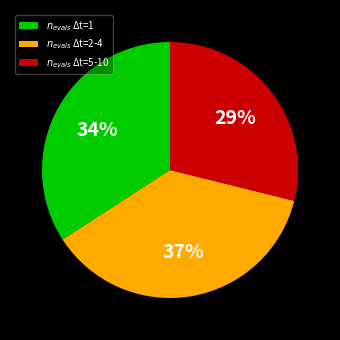

To the nearest percent, what is the difference between the largest and smallest slice percentages?

8%